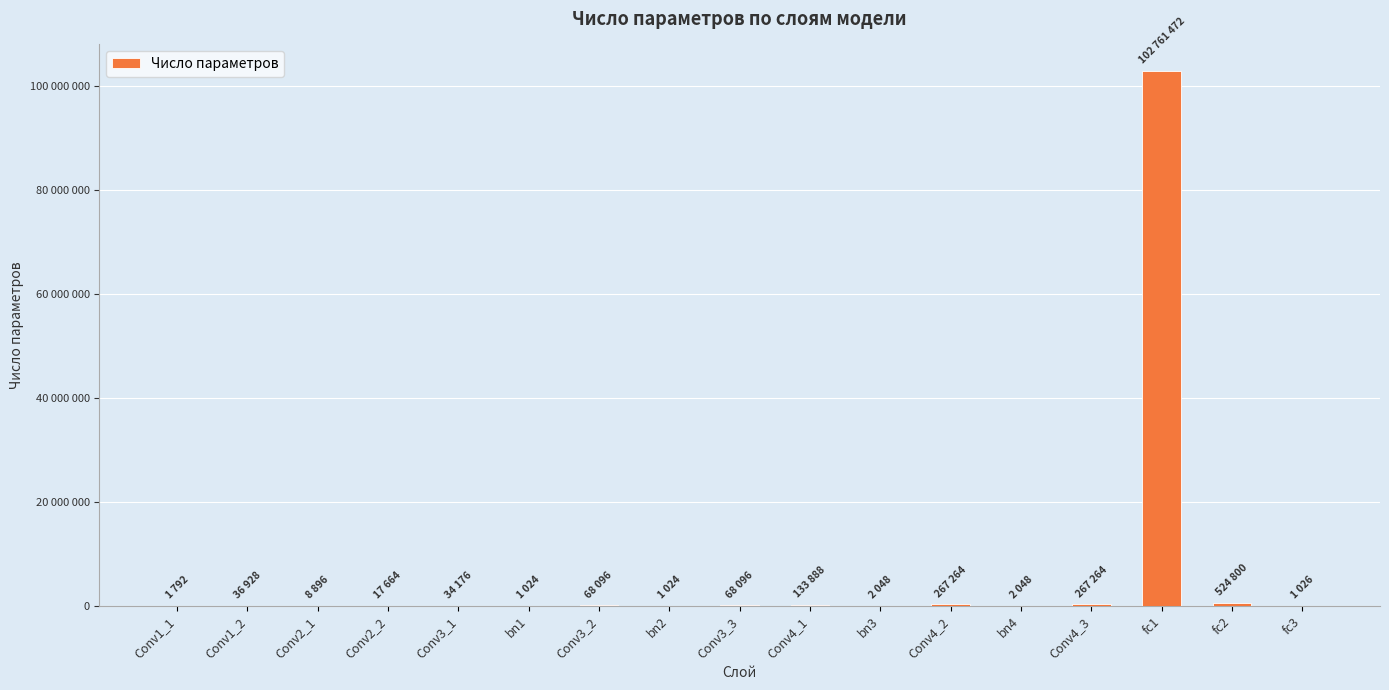

What position from the right is Conv4_1?

8